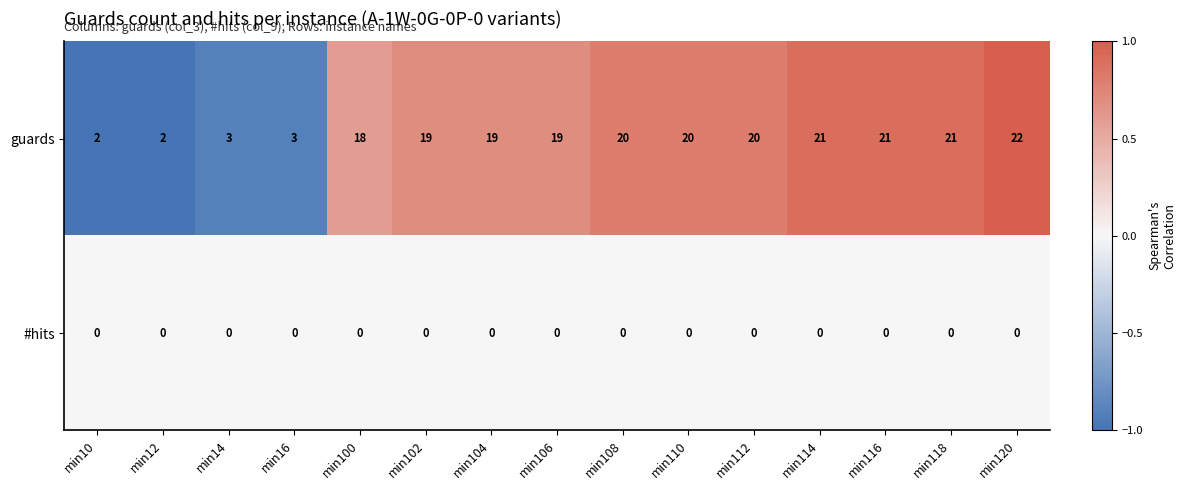

What is the average value of the guards series?

15